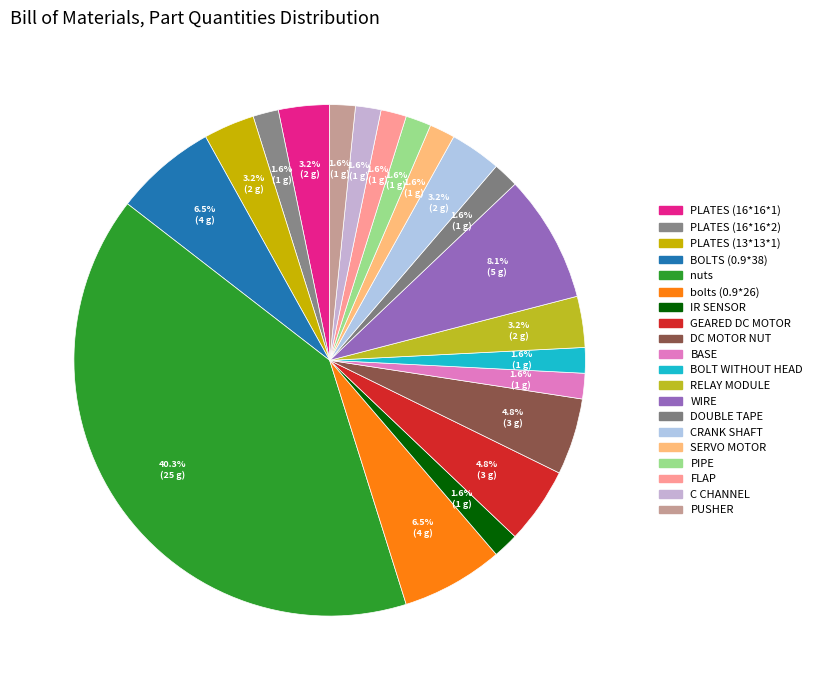

To the nearest percent, what is the average slice percentage?

5%